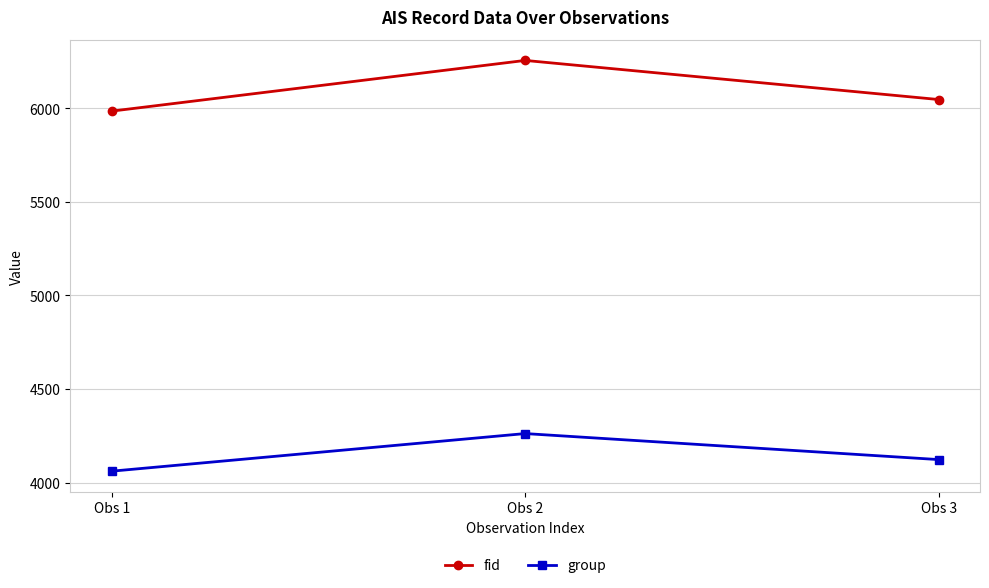

Reading left to right, what are all the values shown in this chart?

fid: 5985	6256	6047
group: 4061	4262	4123